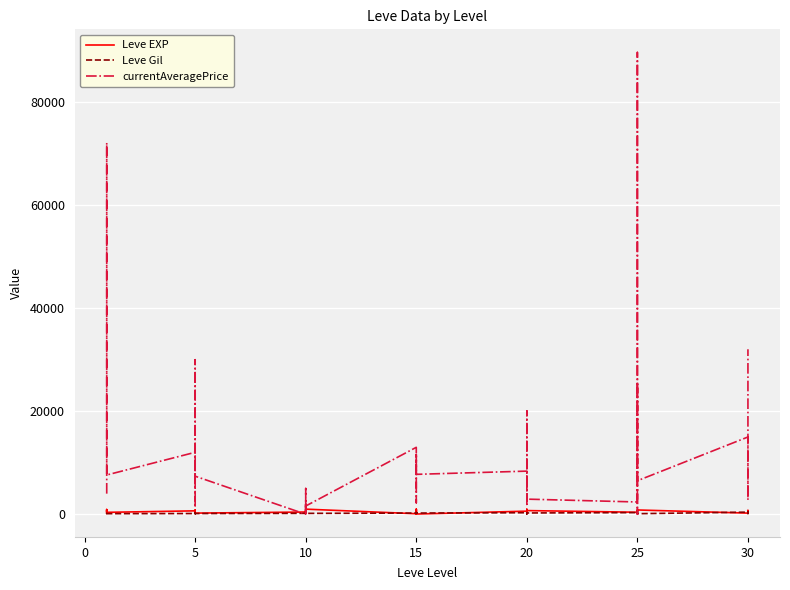

Reading right to left, what are all the values shown in this chart?

Leve EXP: 730.0	740.0	230.0	220.0	830.0	630.0	820.0	490.0	460.0	390.0	710.0	970.0	600.0	600.0	440.0	600.0	40.0	980.0	920.0	110.0	910.0	100.0	990.0	430.0	990.0	230.0	330.0	430.0	220.0	220.0	410.0	220.0	840.0	660.0	370.0	900.0	160.0	160.0	900.0	630.0
Leve Gil: 438.0	136.0	460.0	410.0	107.0	562.0	336.0	172.0	290.0	317.0	248.0	108.0	295.0	232.0	107.0	295.0	230.0	343.0	230.0	295.0	174.0	226.0	170.0	172.0	170.0	170.0	170.0	172.0	140.0	170.0	140.0	140.0	224.0	140.0	112.0	112.0	160.0	160.0	112.0	112.0
currentAveragePrice: 32037.0	2775.2	5000.0	15001.0	6506.0	89685.0	0.0	16505.2	25289.2	2381.5	2934.0	1919.6	20075.4	6506.0	2625.3	8372.7	7748.3	11593.8	4818.3	2625.3	2228.0	12997.5	1600.5	0.0	1929.3	636.9	5004.0	0.0	7389.6	6500.0	30006.0	2182.5	1300.4	12028.0	7624.1	72121.2	15500.0	6506.0	5004.0	4000.0